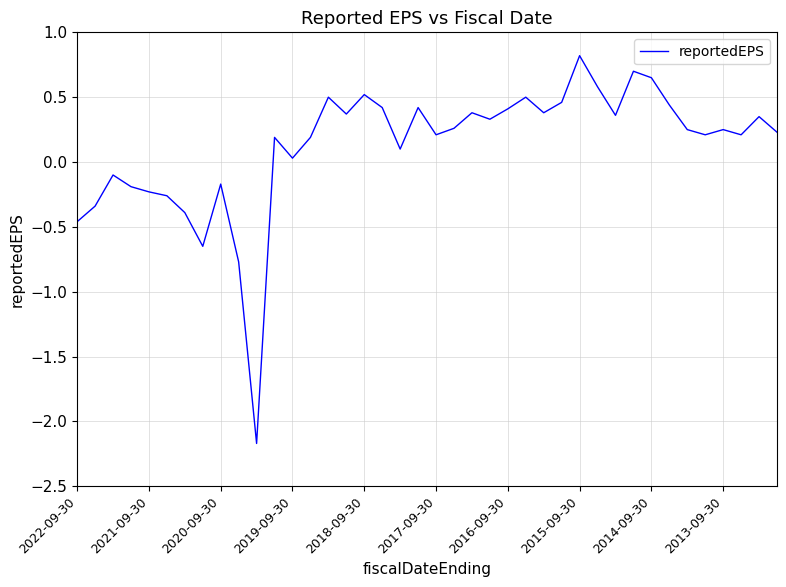

What is the smallest value displayed?

-2.2